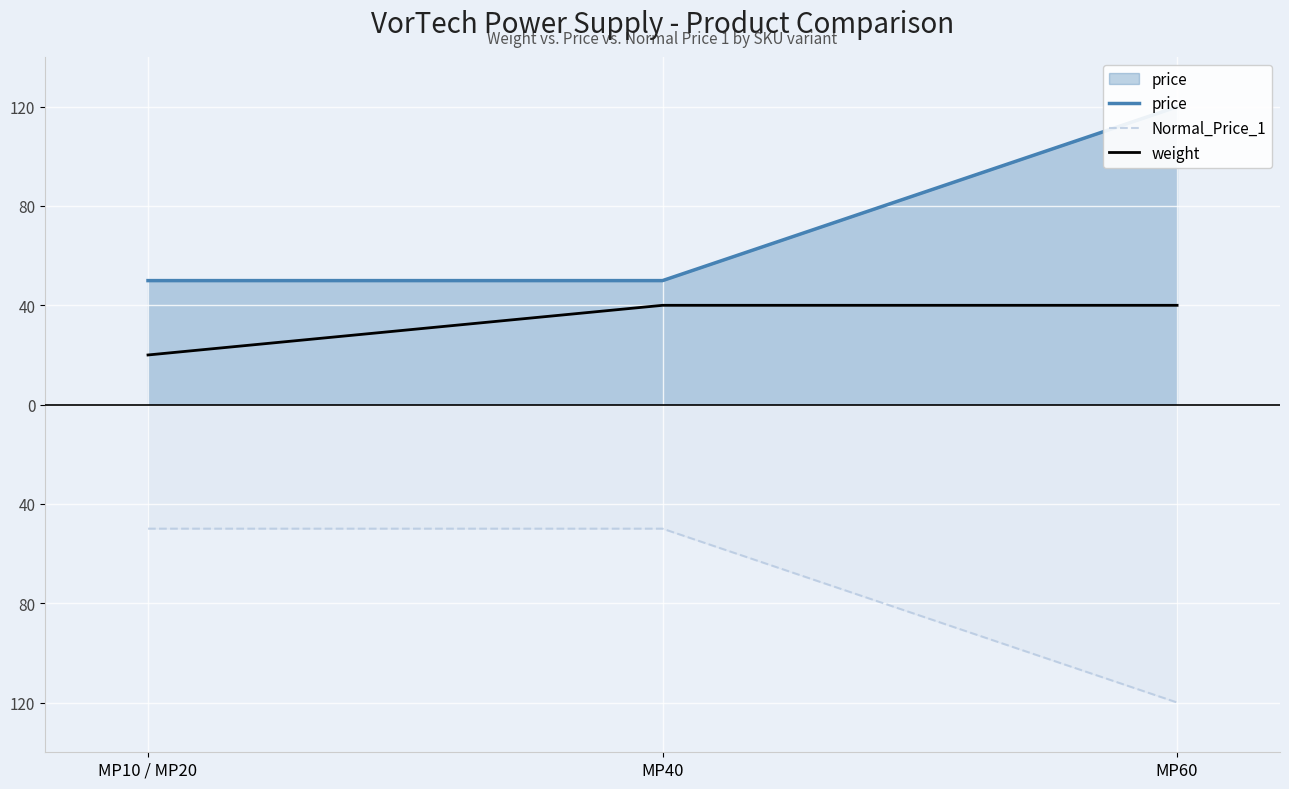

Rank the series at MP40 from highest to lowest value.

price, weight, Normal_Price_1